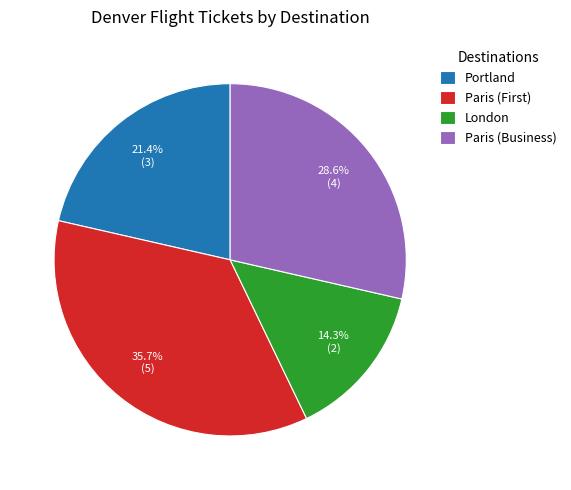

How many segments does this pie chart have?

4